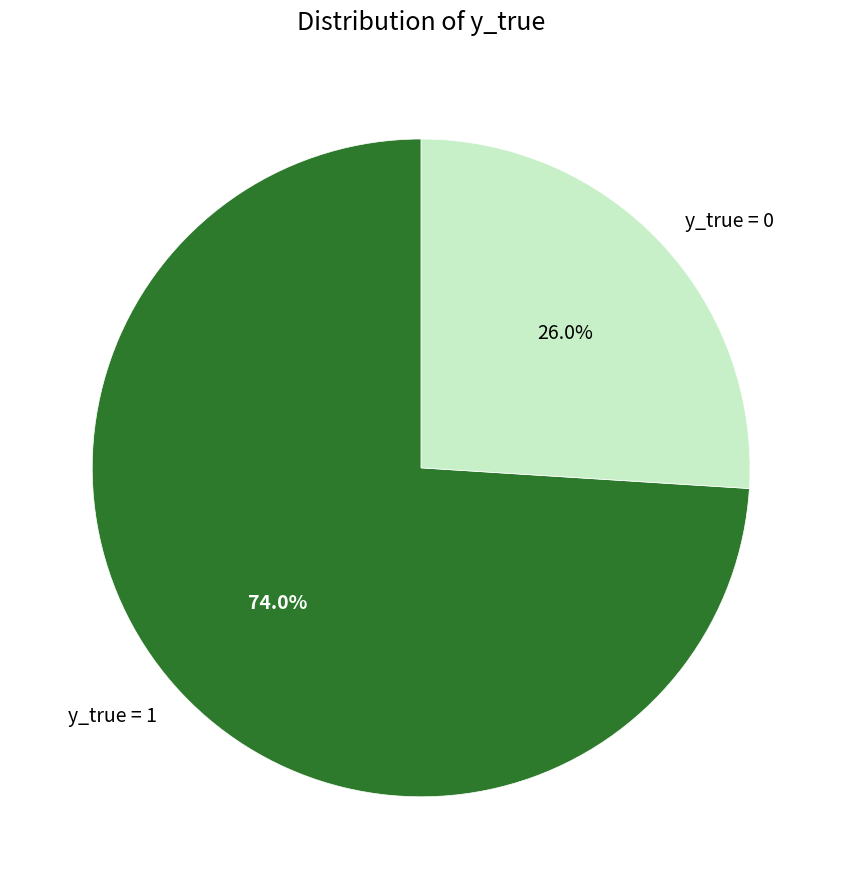

What is the smallest slice in the pie chart?

y_true = 0